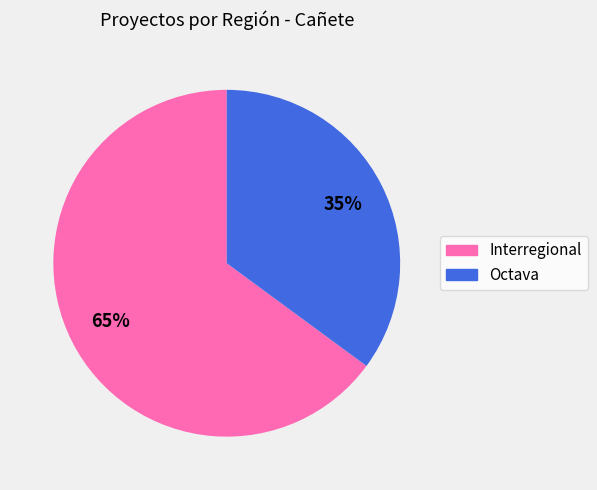

What percentage is the Octava slice, to the nearest percent?

35%